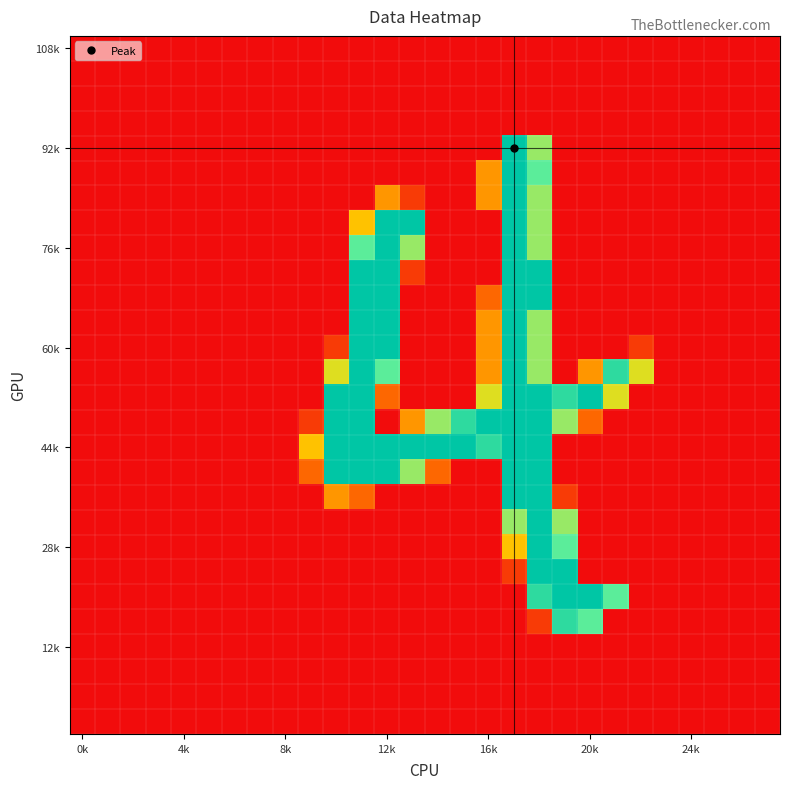

How many distinct data groups are displayed?

28